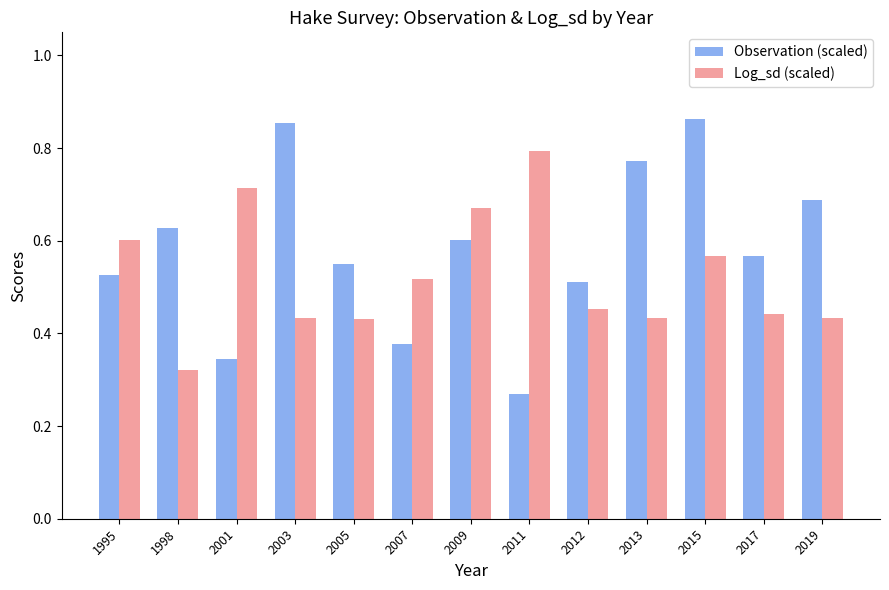

What is the total value across all series at 2012?

1.0